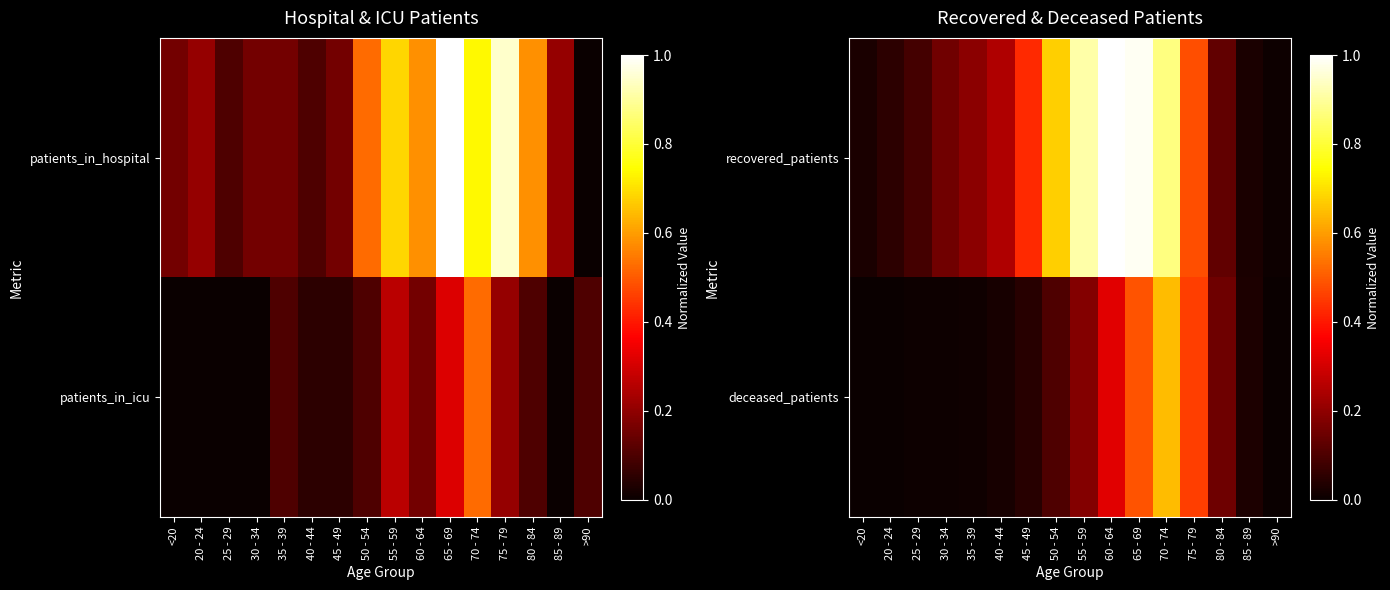

Which series has the largest range (max minus min)?

recovered_patients